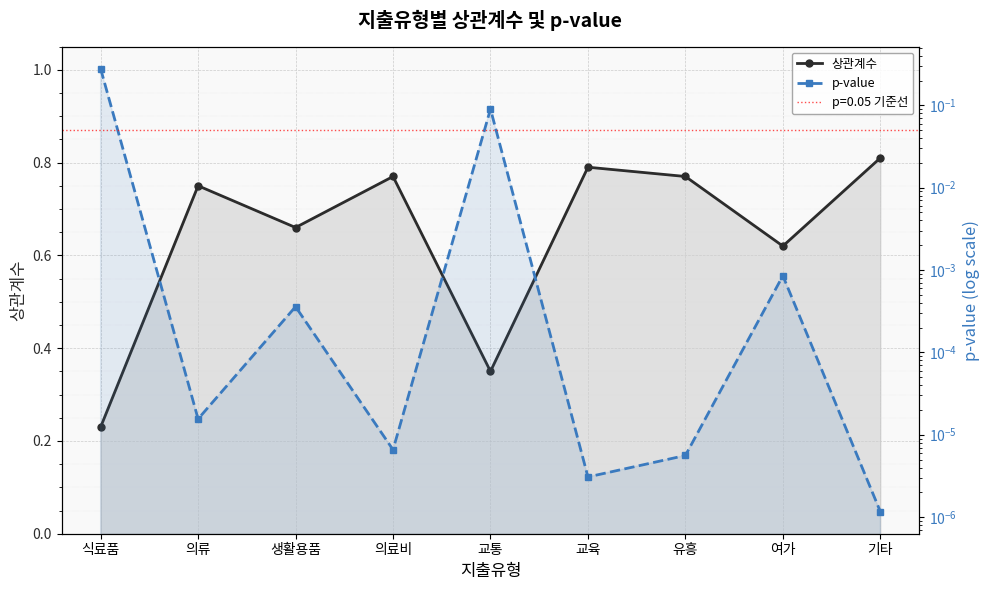

True or false: 상관계수 has a value of 0.2 at 식료품.

True